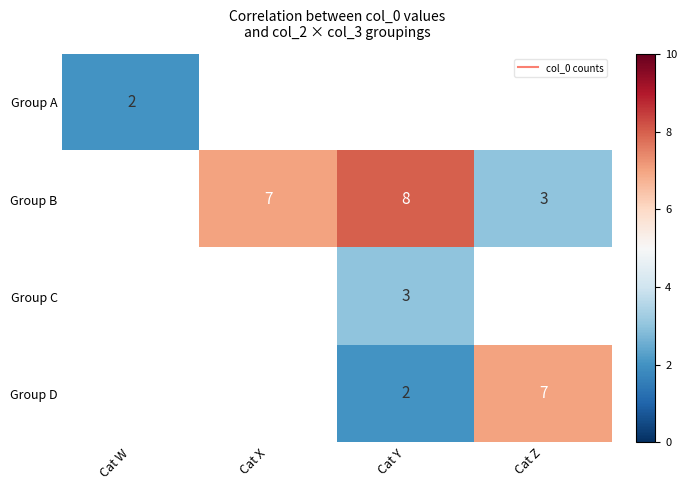

Which series has the largest range (max minus min)?

Group A